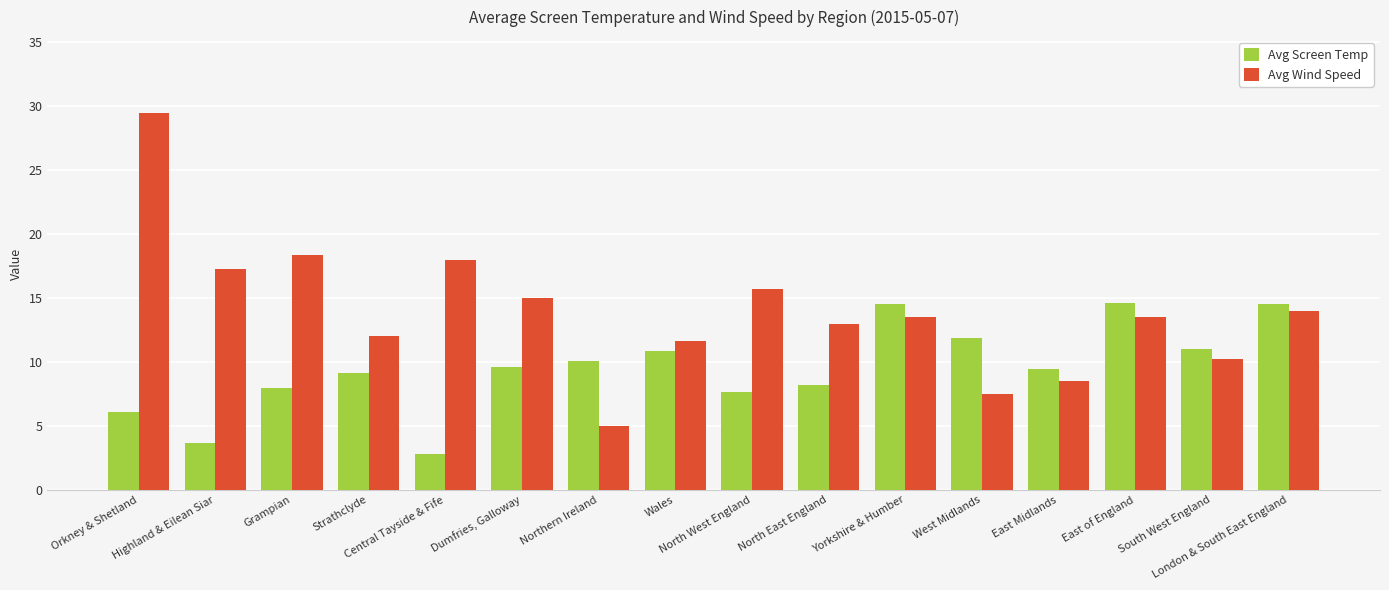

How many bars are there in total?

32